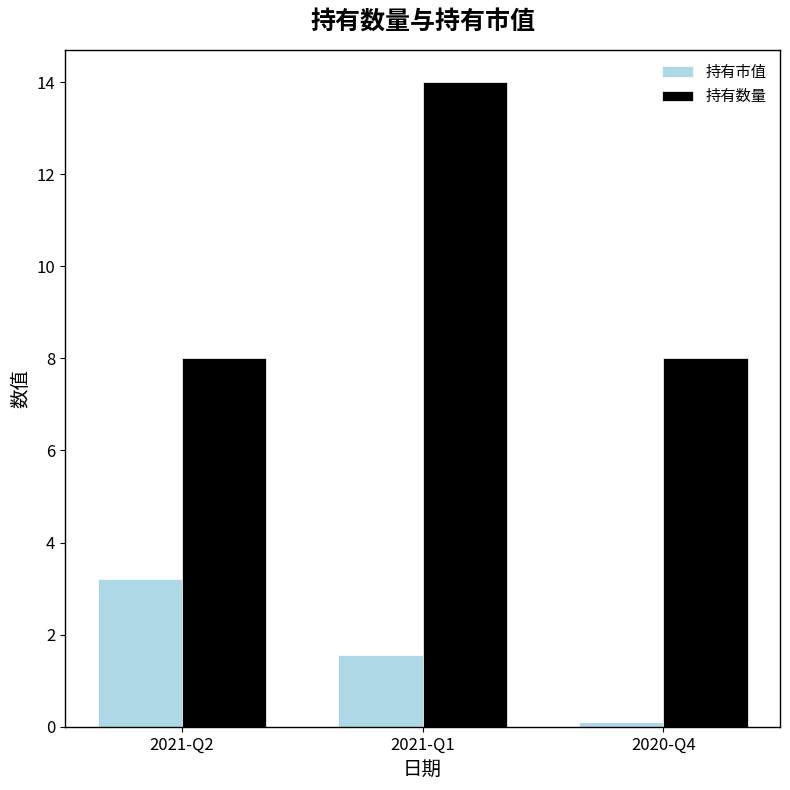

What position from the left is 2020-Q4?

3